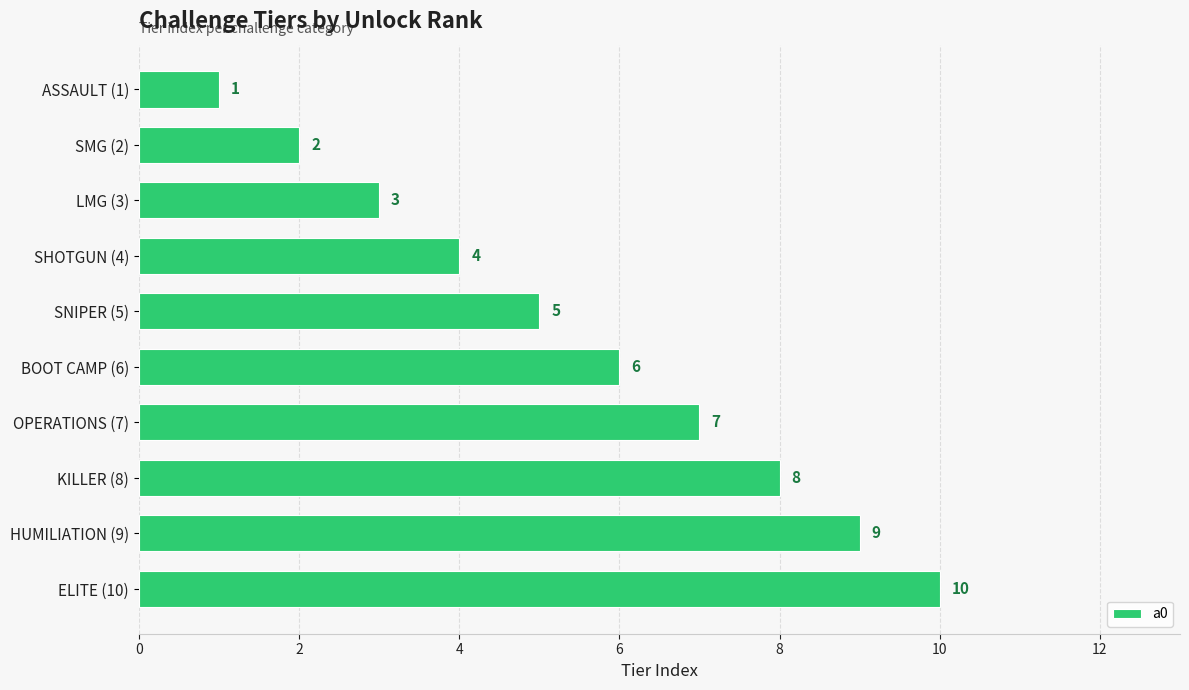

At which label is the value closest to 5?

SNIPER (5)